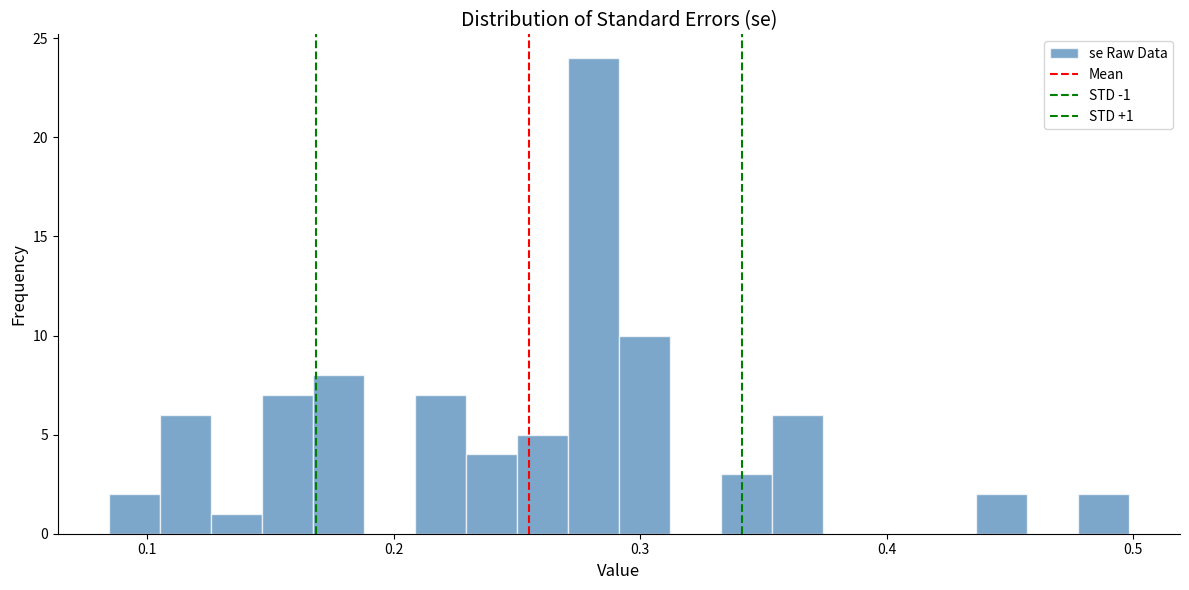

Read against the x-axis, roughly where is the centre of the tallest bar?

0.28